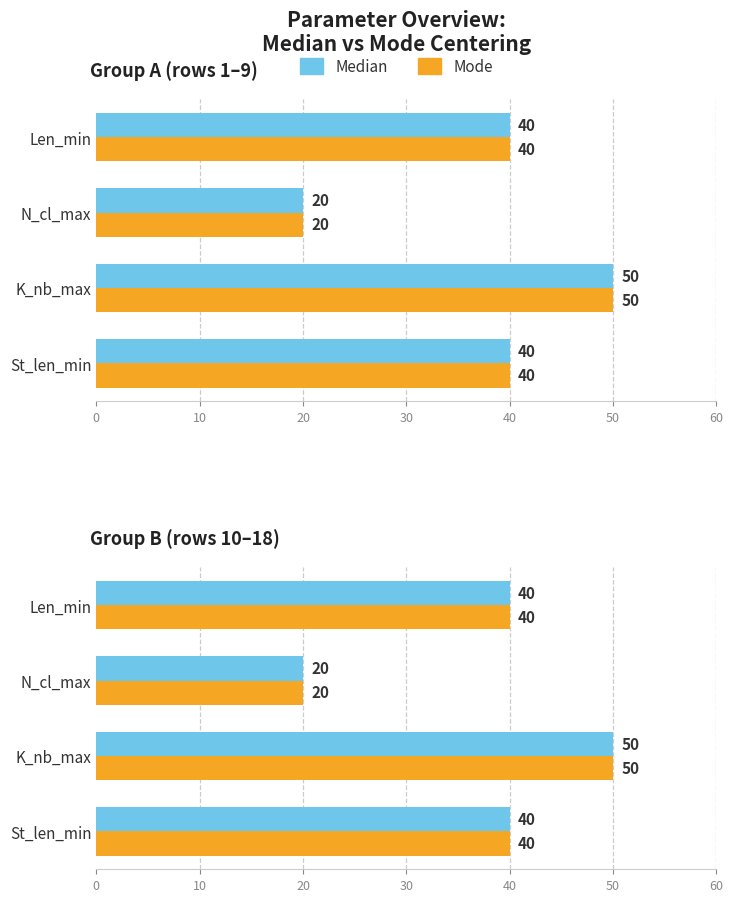

At 0, list the series in order from largest to smallest.

Median, Mode